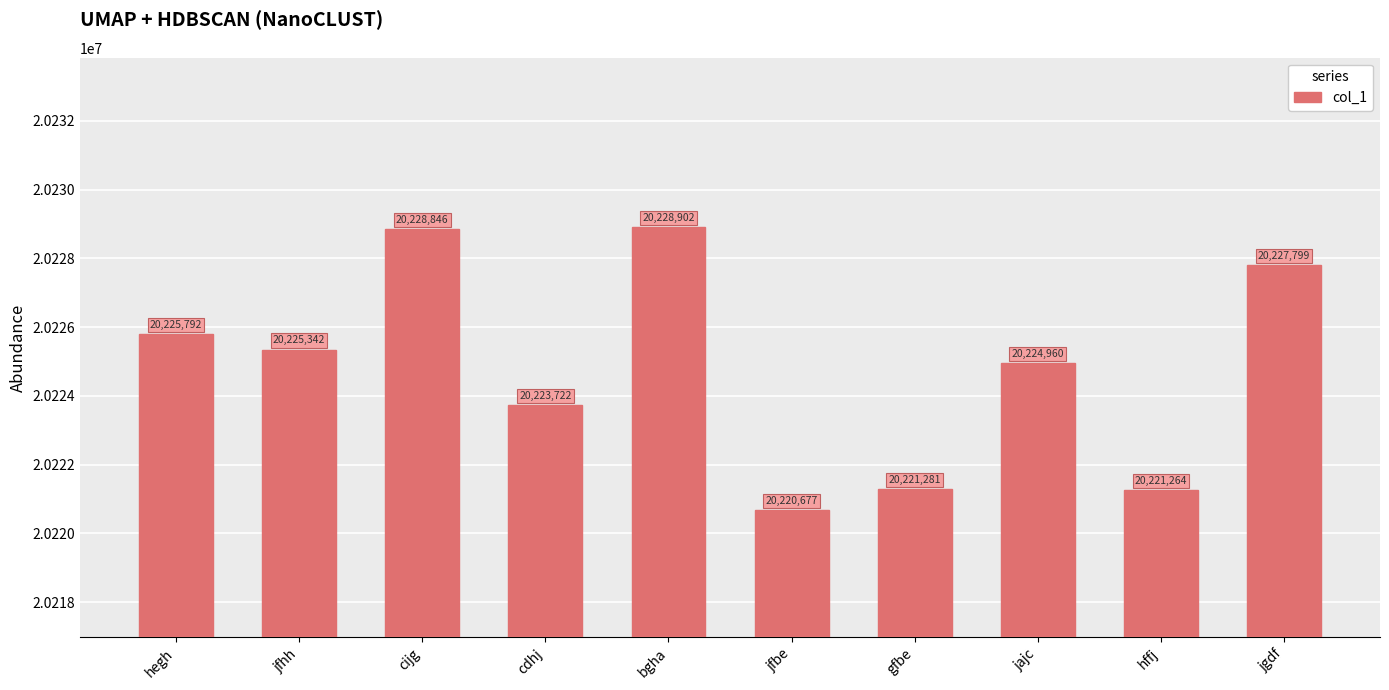

At which category does the chart reach its minimum across all series?

jfbe